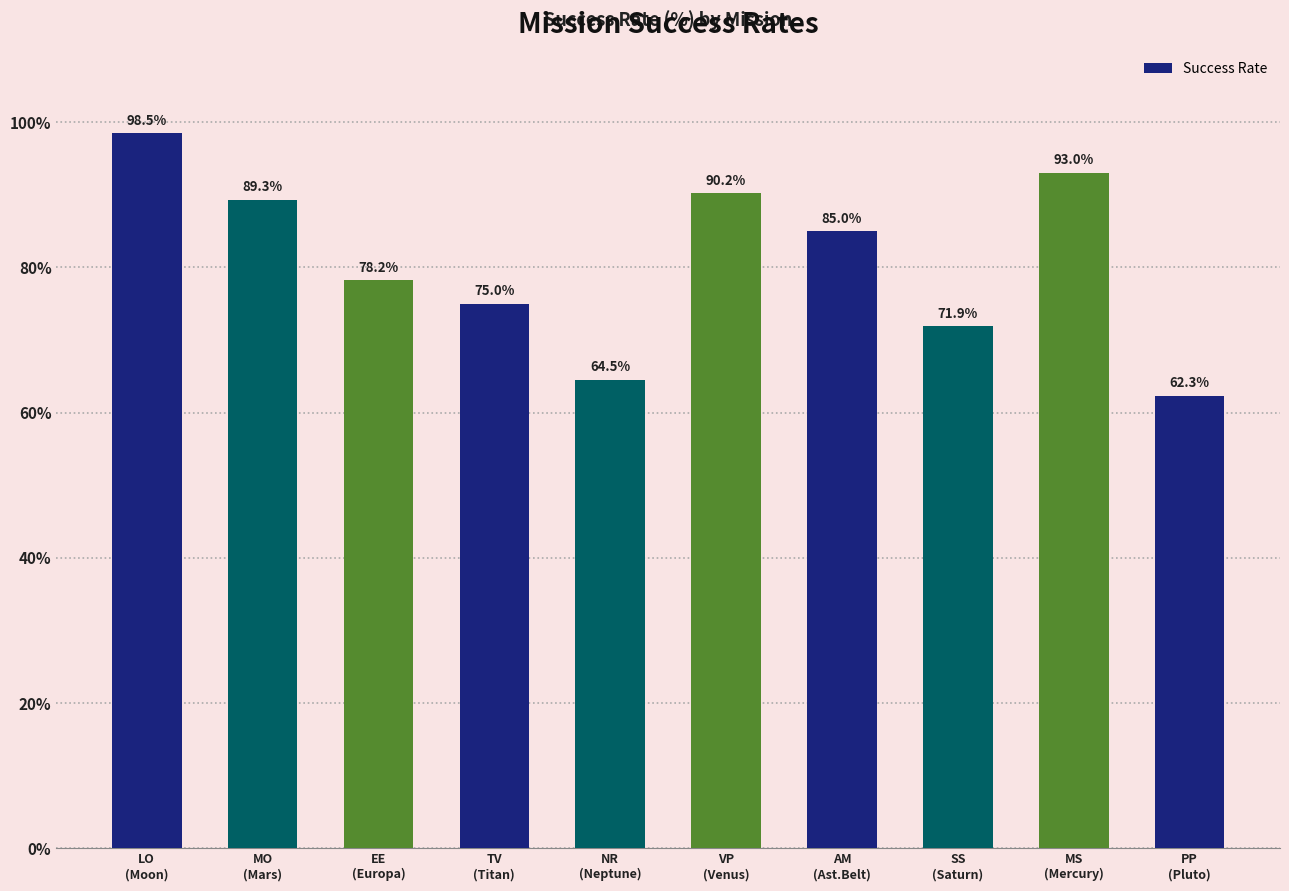

How many categories are shown in the chart?

10